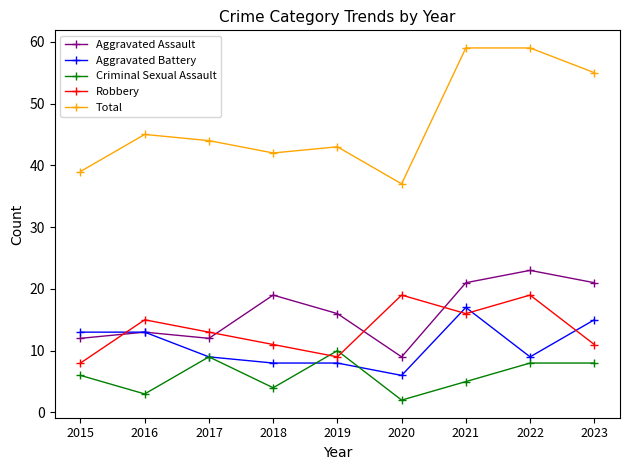

True or false: Criminal Sexual Assault has a value of 5 at 2021.

True